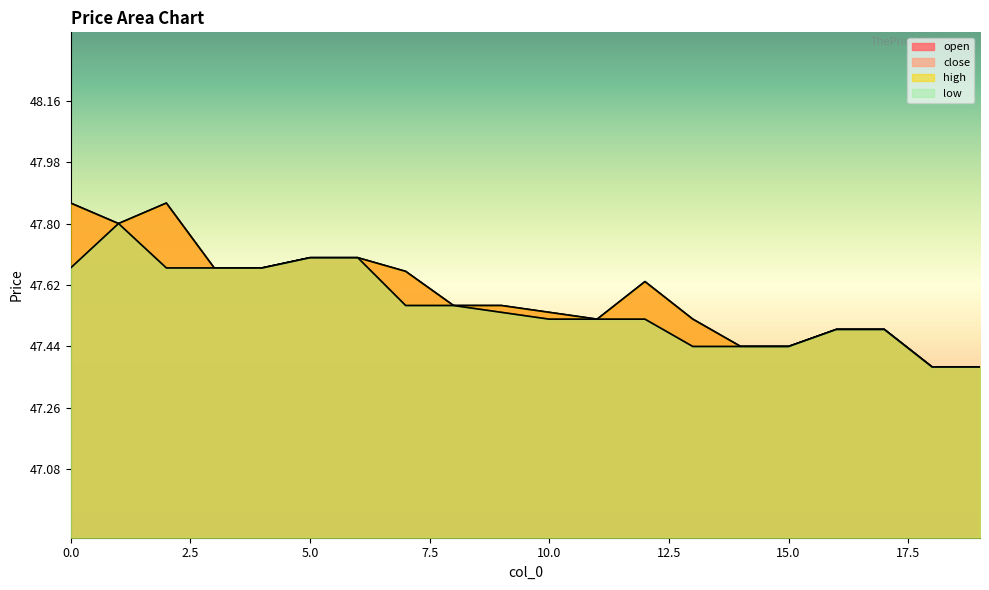

The value of high at 9 is 27.4. True or false?

False